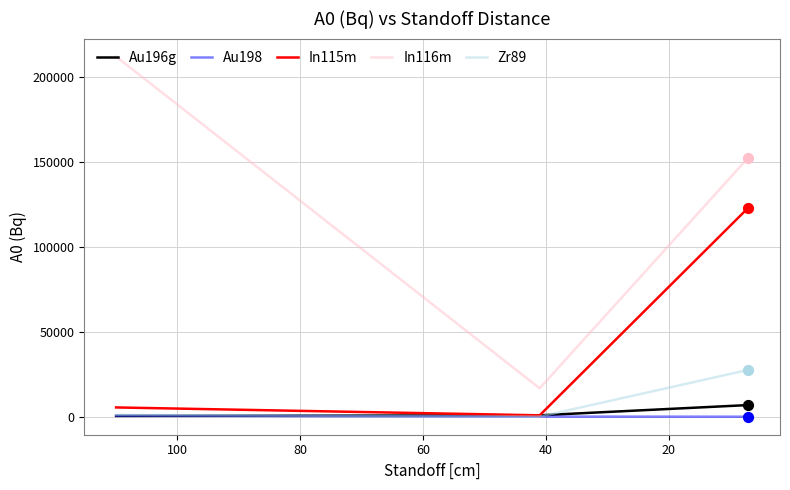

Which series reaches the maximum Y coordinate?

In116m